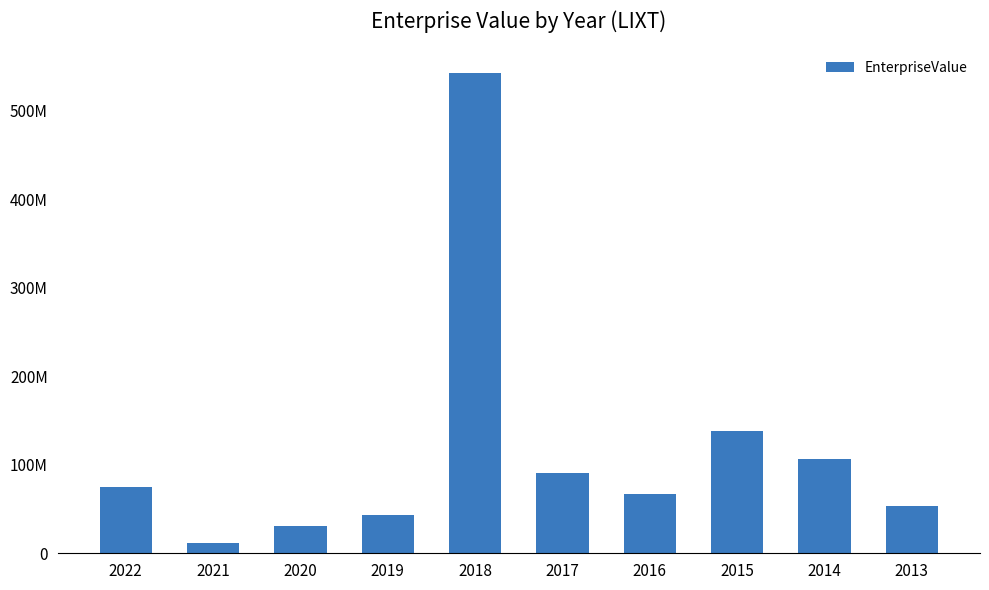

How many values exceed 75171894?

5